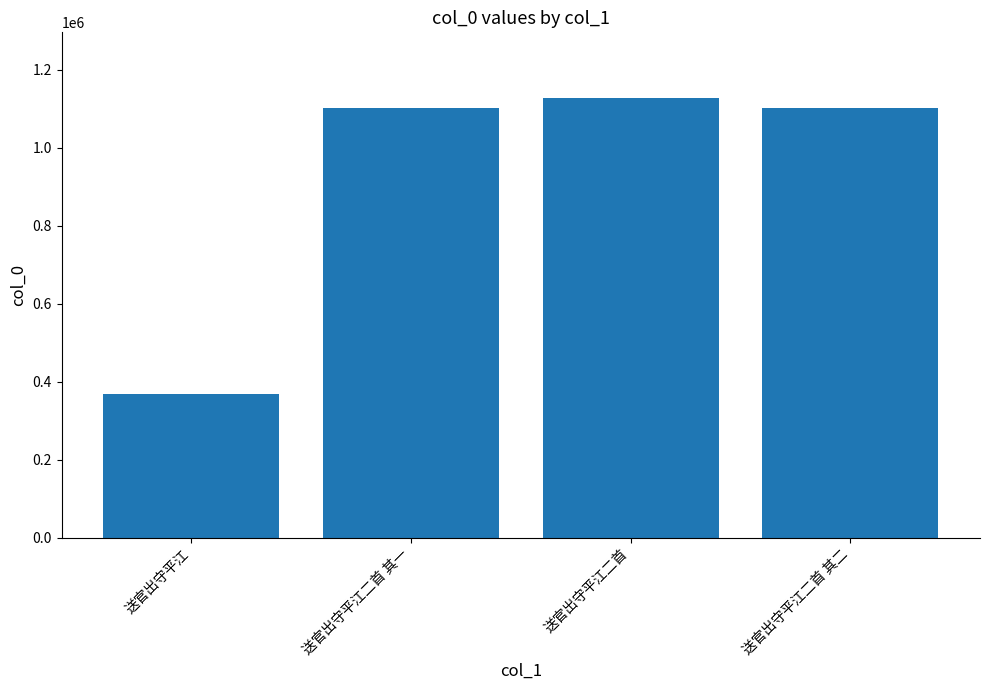

What is the value of the 3rd bar from the left?

1126635